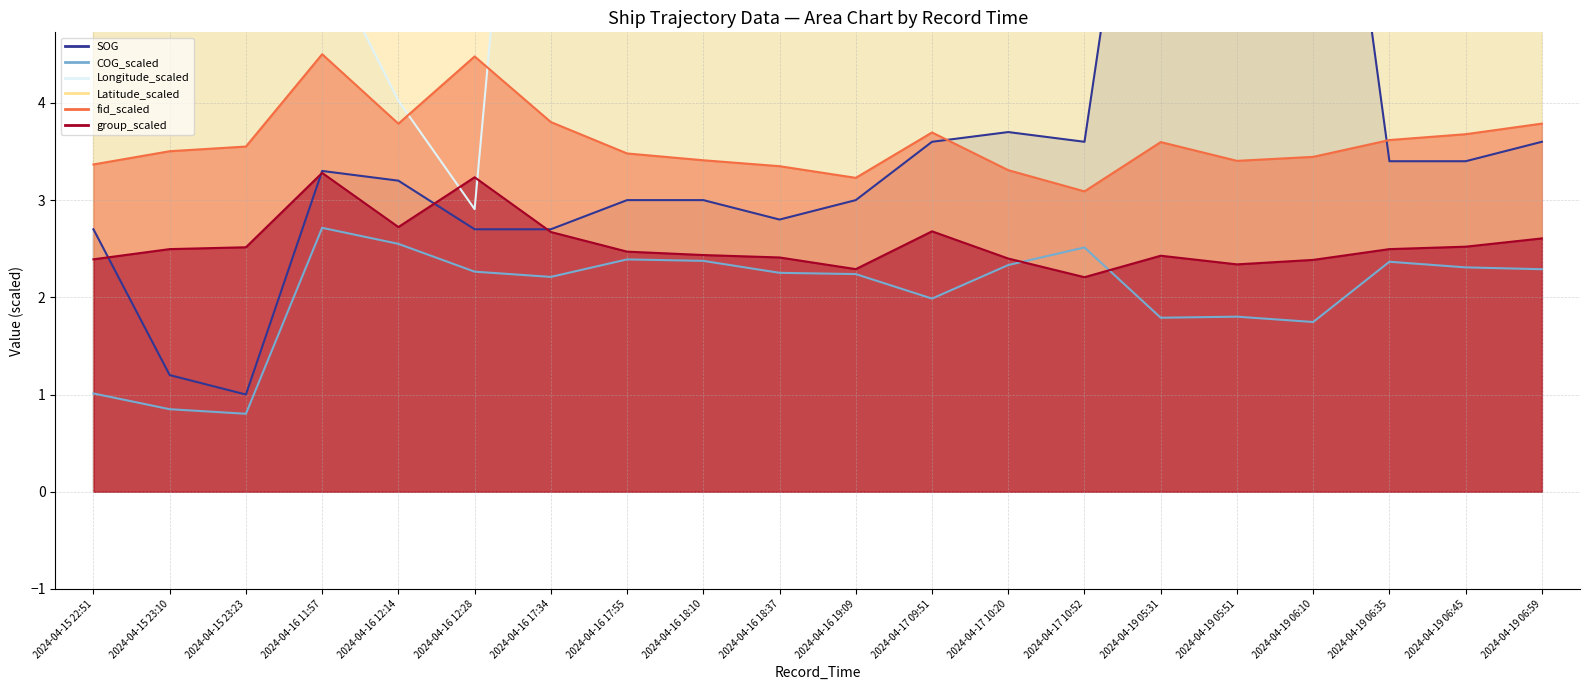

In group, how many points are lower than both neighbors (excluding endpoints)?

4